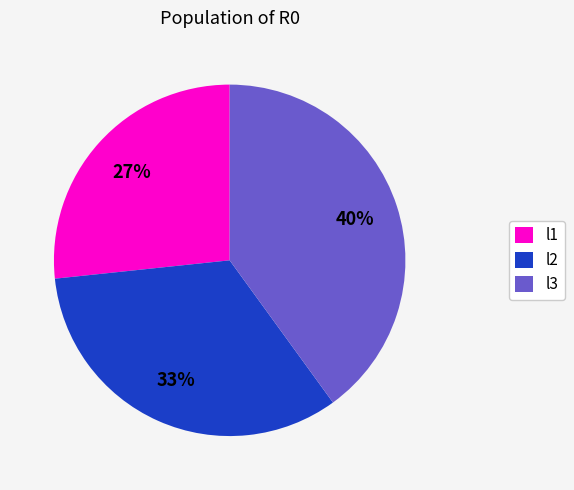

Rank the categories by value from lowest to highest.

l1, l2, l3